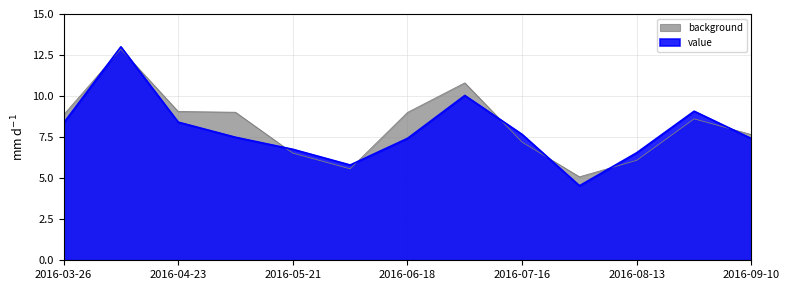

At which category does the chart reach its peak across all series?

2016-04-09